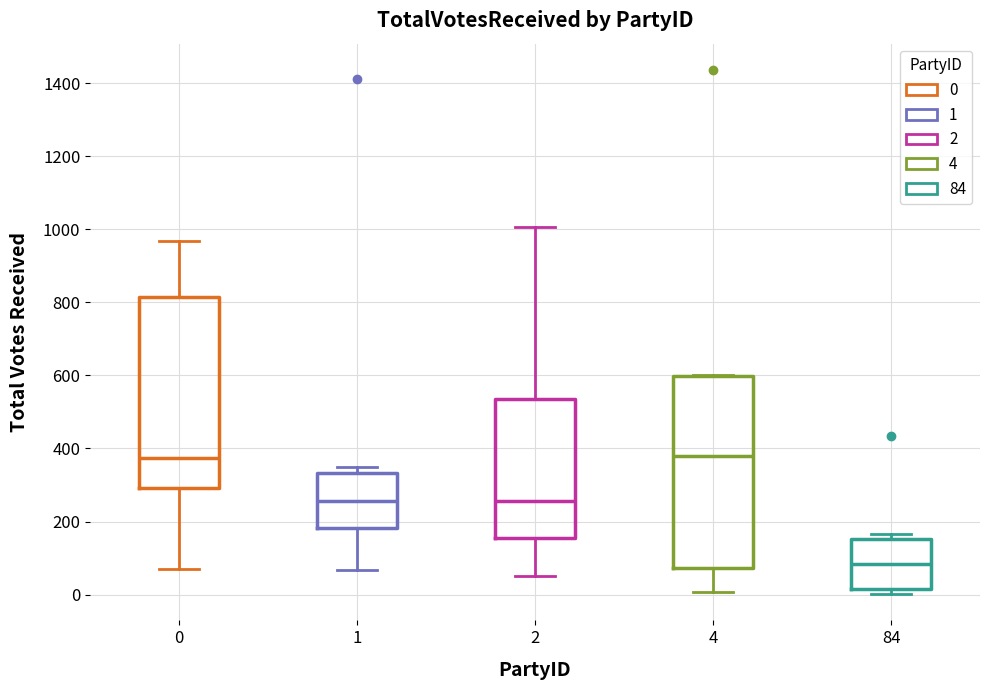

Reading left to right, transcribe this box plot: for each box, give where its median line is, the range the box spans, and where its two whiskers end, as read against the y-axis. The values are not printed on the chart, so give them approximately, as read against the axis.

0: median 380, box 300 to 820, whiskers 80 to 960
1: median 260, box 180 to 340, whiskers 60 to 360
2: median 260, box 160 to 540, whiskers 60 to 1000
4: median 380, box 80 to 600, whiskers 0 to 600
84: median 80, box 20 to 160, whiskers 0 to 160 (just above the box's upper edge)